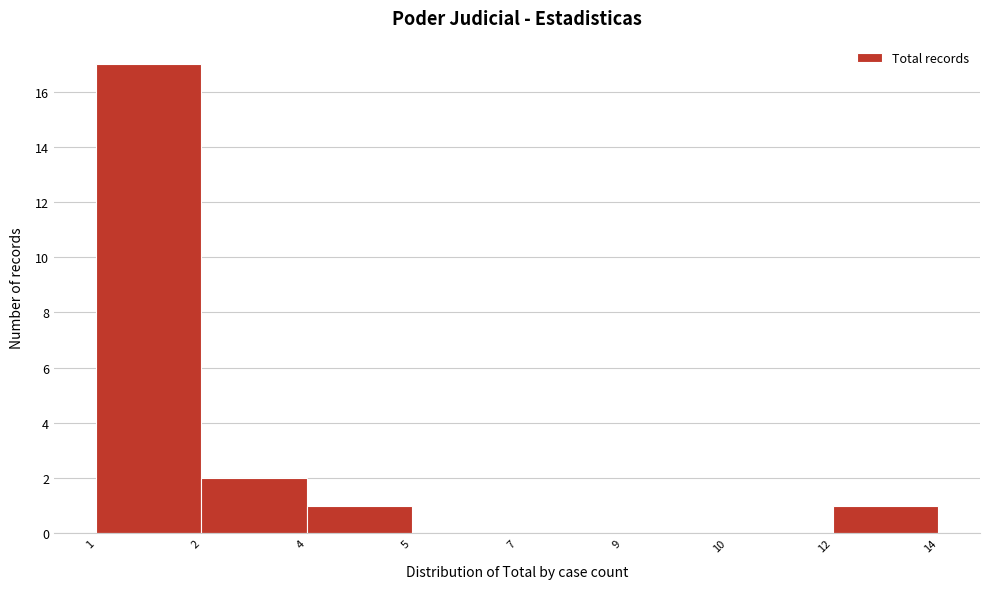

Reading left to right, extract all data points from this chart.

1=17	2=2	4=1	5=0	7=0	9=0	10=0	12=1